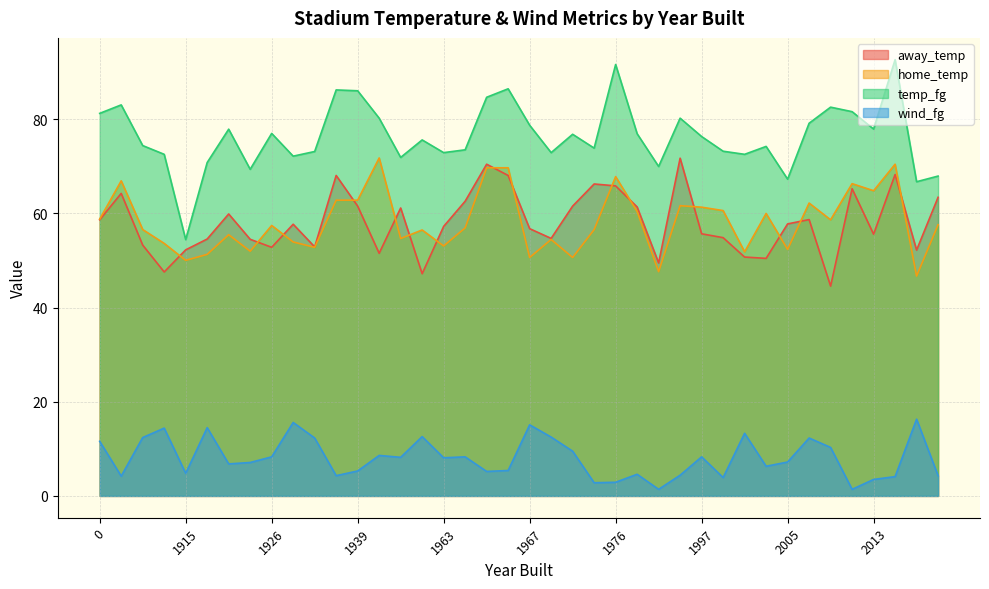

The away_temp series shows 47.2 at 1952. True or false?

True